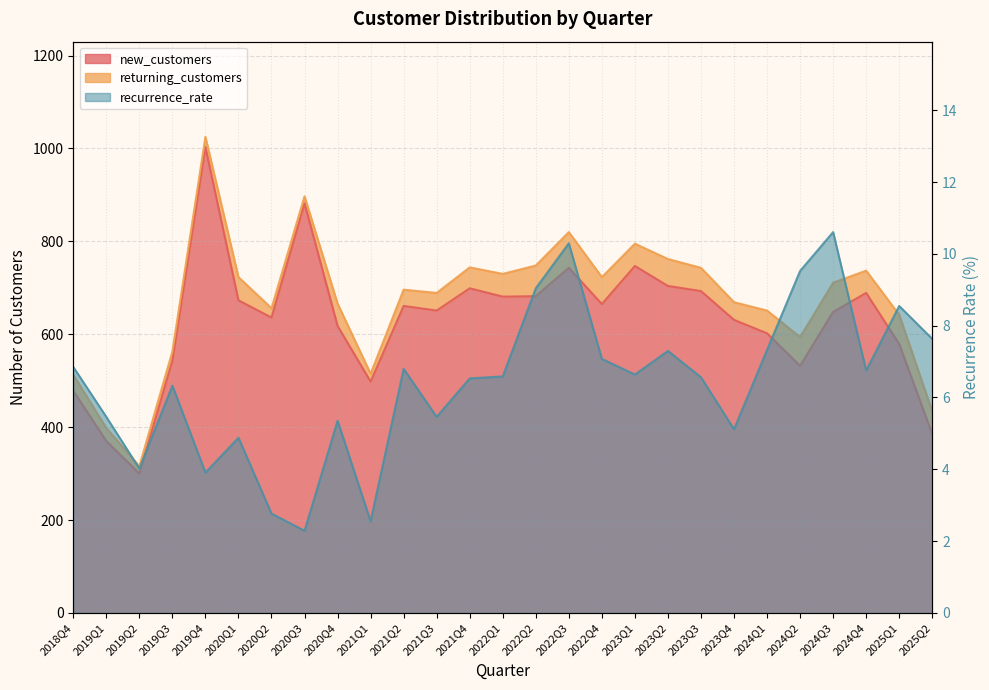

What is the sum of all new_customers values?

16993.0